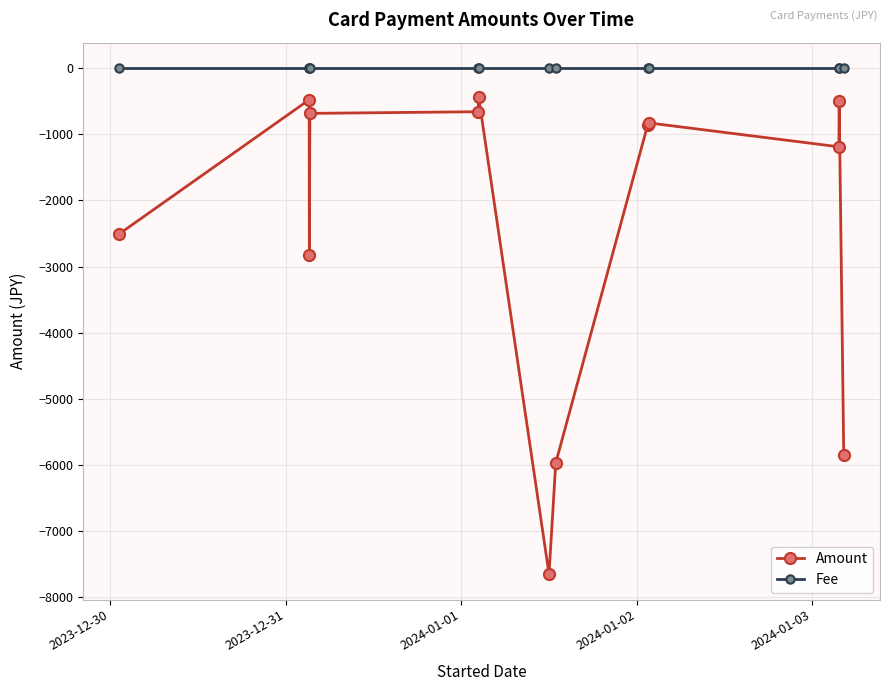

Rank the series by their average value, from lowest to highest.

Amount, Fee